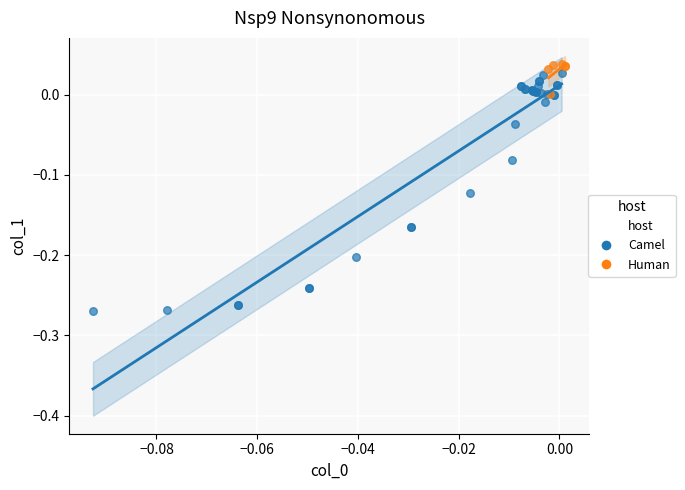

Which series reaches the minimum Y coordinate?

Camel